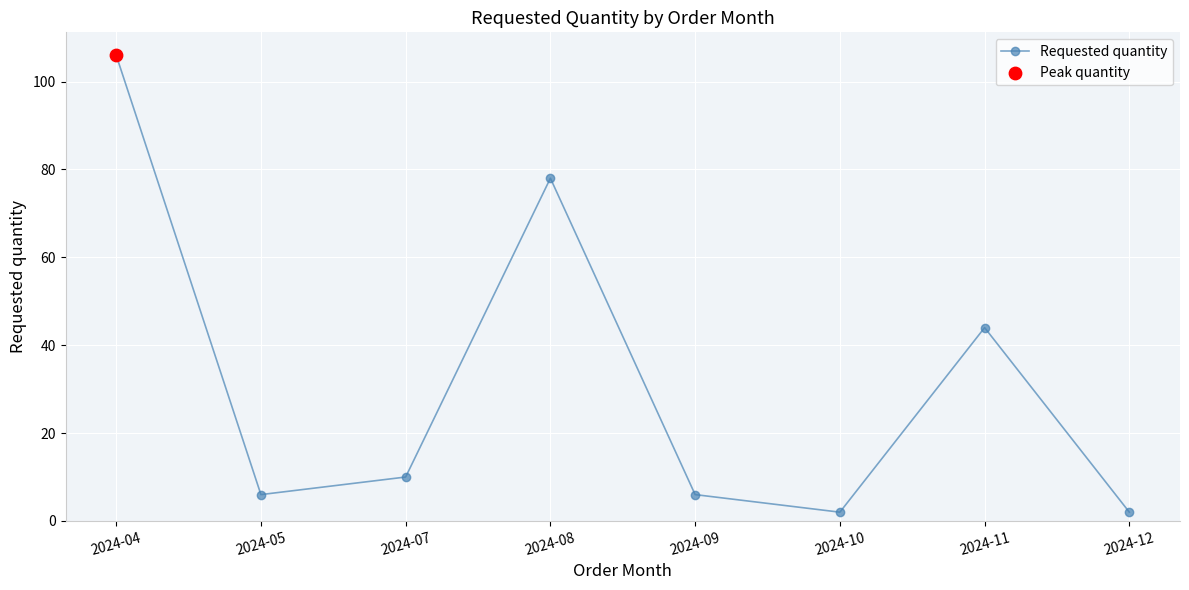

Which has a higher value, 2024-05 or 2024-12?

2024-05